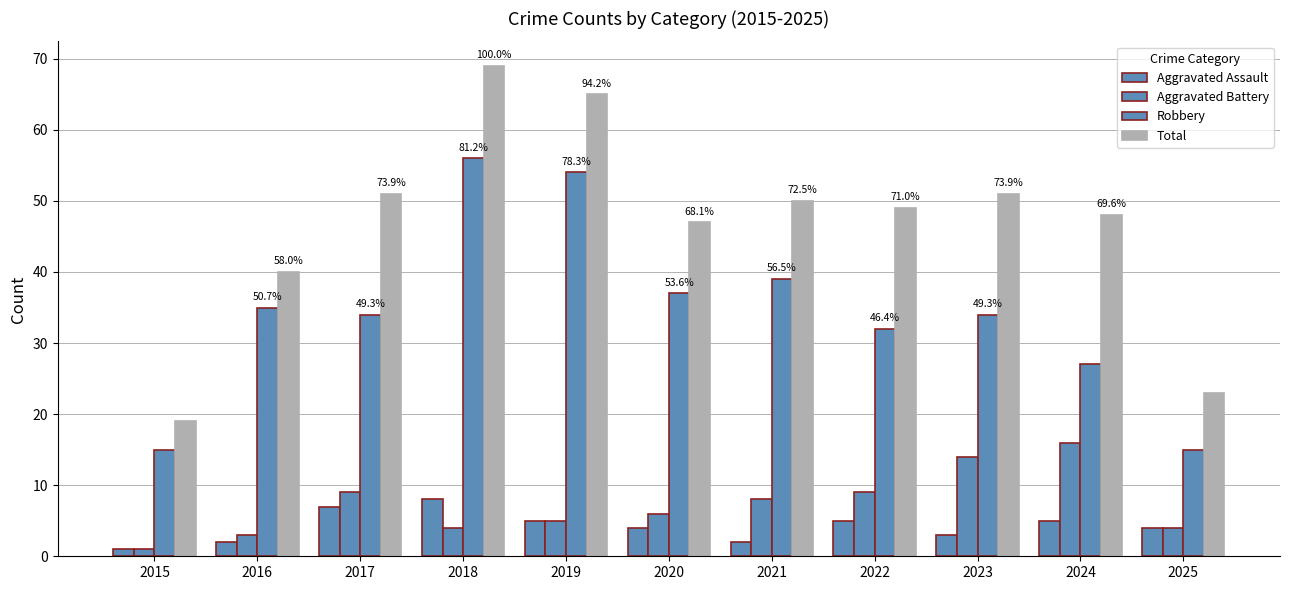

Reading left to right, list all the values displayed in this chart.

Aggravated Assault: 2015=1	2016=2	2017=7	2018=8	2019=5	2020=4	2021=2	2022=5	2023=3	2024=5	2025=4
Aggravated Battery: 2015=1	2016=3	2017=9	2018=4	2019=5	2020=6	2021=8	2022=9	2023=14	2024=16	2025=4
Robbery: 2015=15	2016=35	2017=34	2018=56	2019=54	2020=37	2021=39	2022=32	2023=34	2024=27	2025=15
Total: 2015=19	2016=40	2017=51	2018=69	2019=65	2020=47	2021=50	2022=49	2023=51	2024=48	2025=23